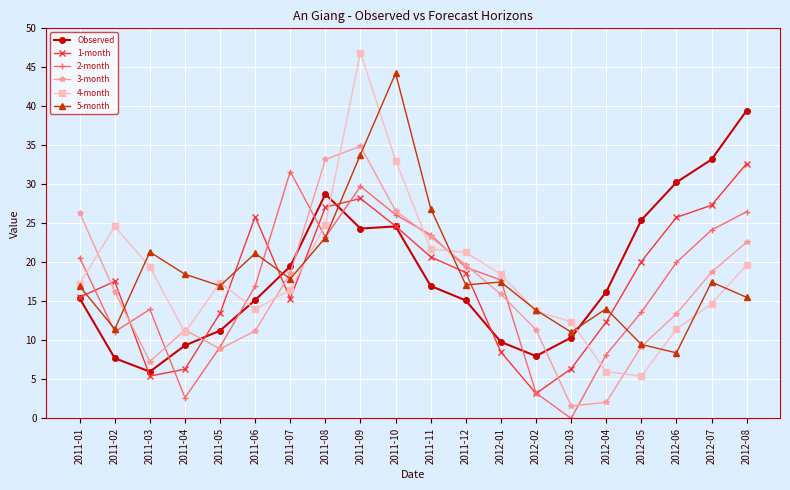

True or false: 4-month has more than 0 points higher than both neighbors.

True